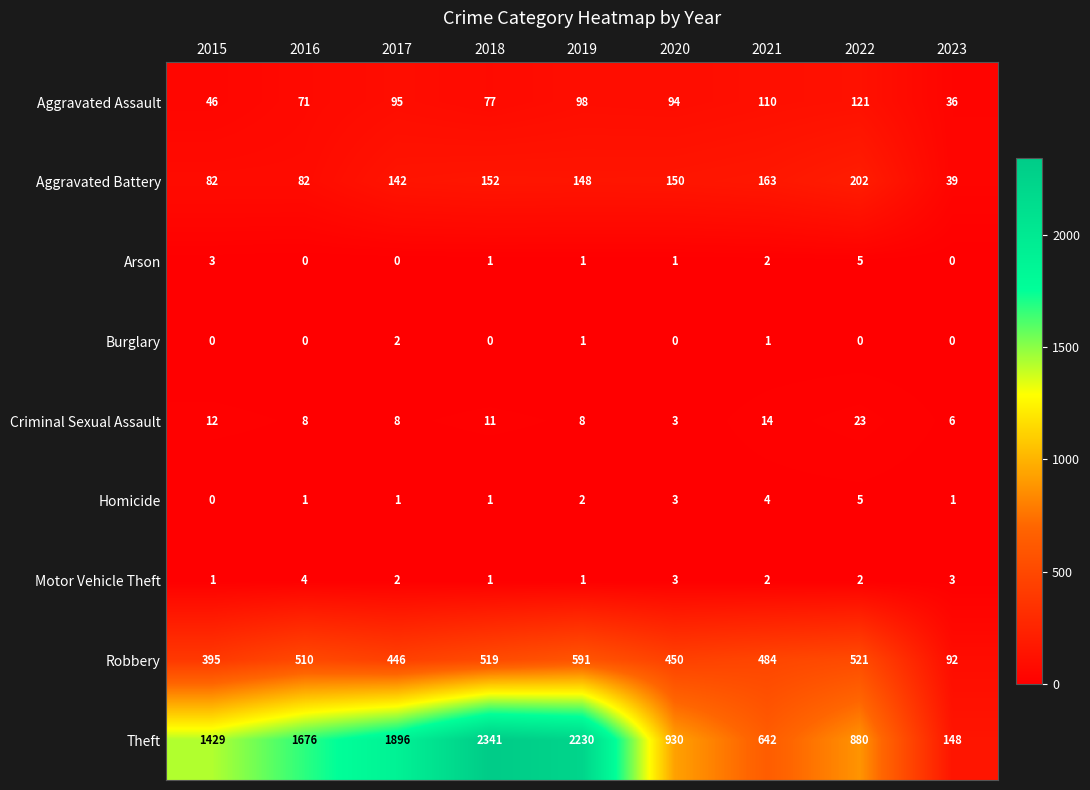

What is the maximum value shown in the chart?

2341